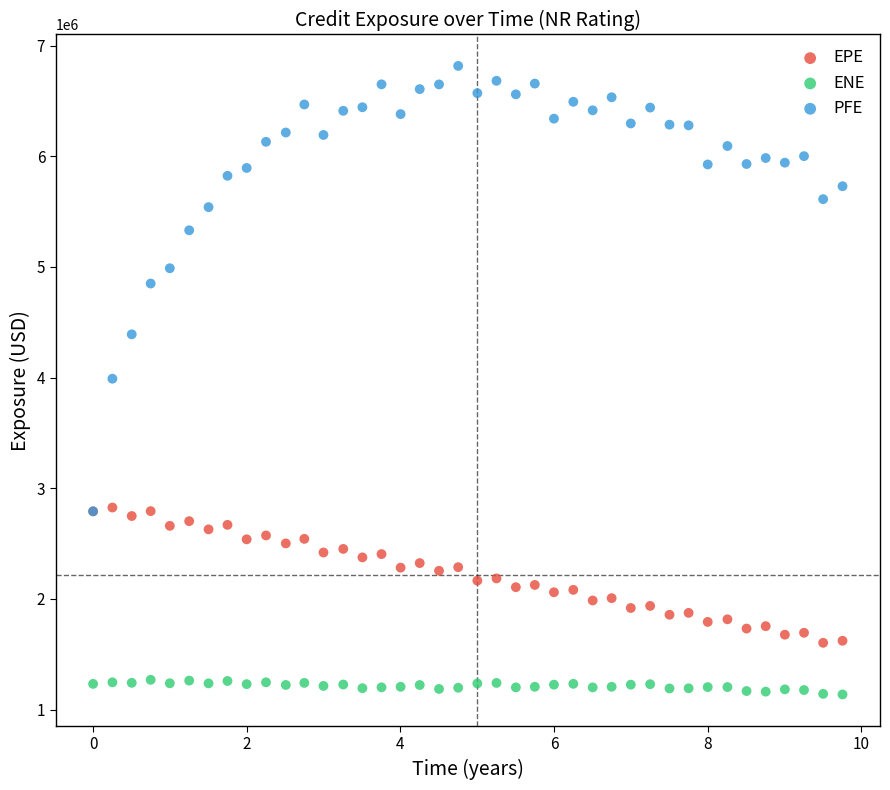

What are all the series names shown in the legend?

EPE, ENE, PFE